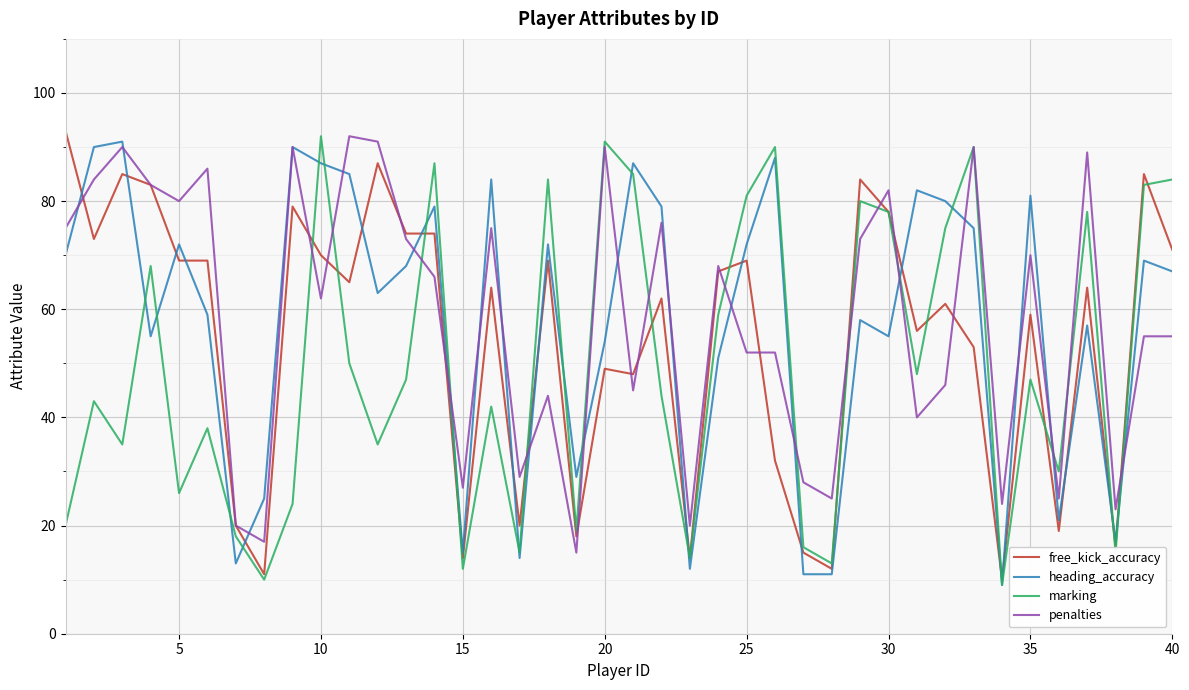

What is the lowest value of the penalties series?

15